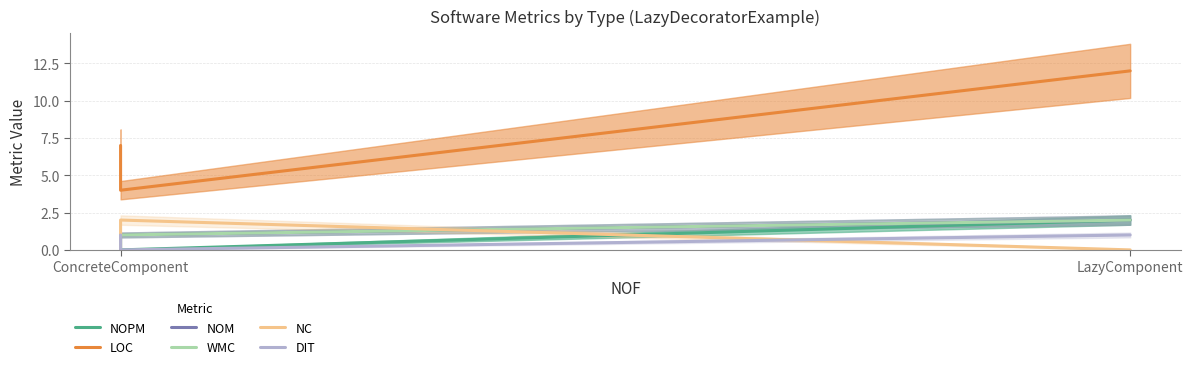

What is the total value across all series at LazyComponent?

19